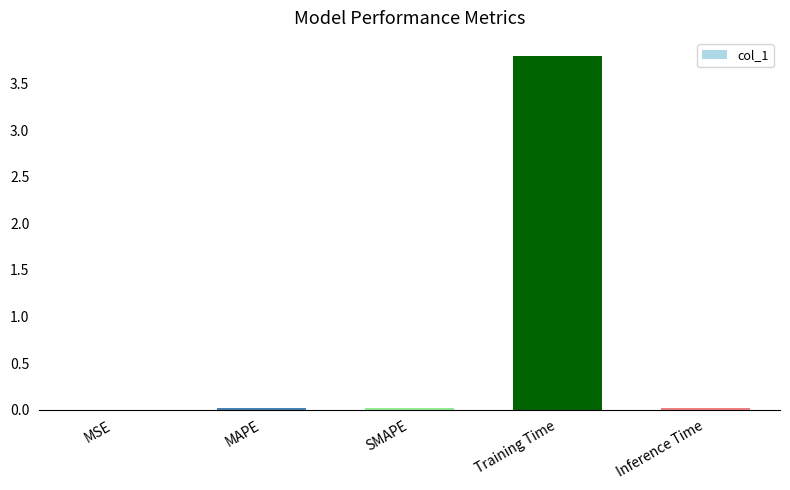

Which has a higher value, MSE or Training Time?

Training Time